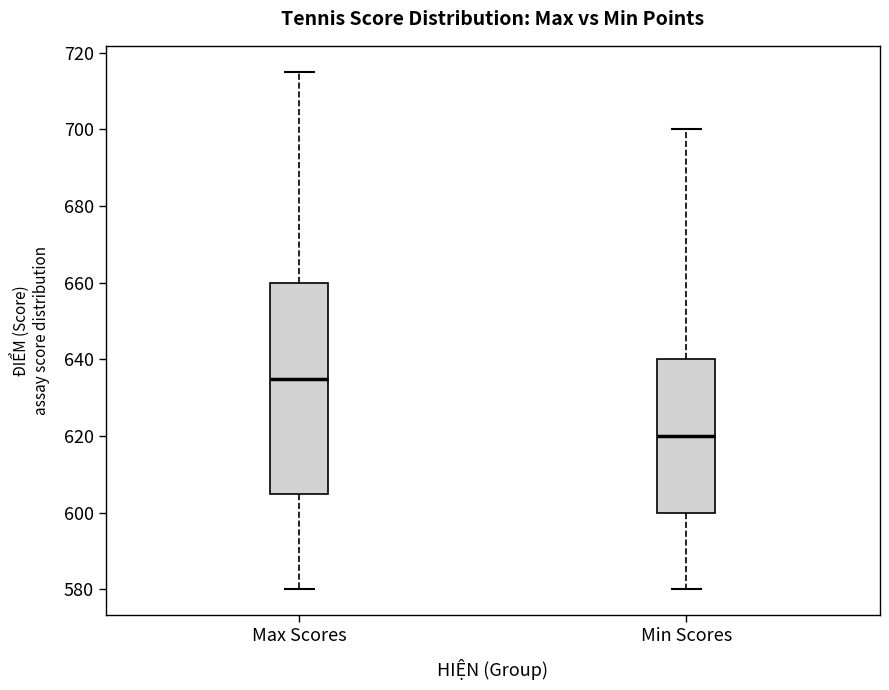

Where is the upper edge of the box for Min Scores on the y-axis? The values are not printed on the chart, so give them approximately, as read against the axis.

640